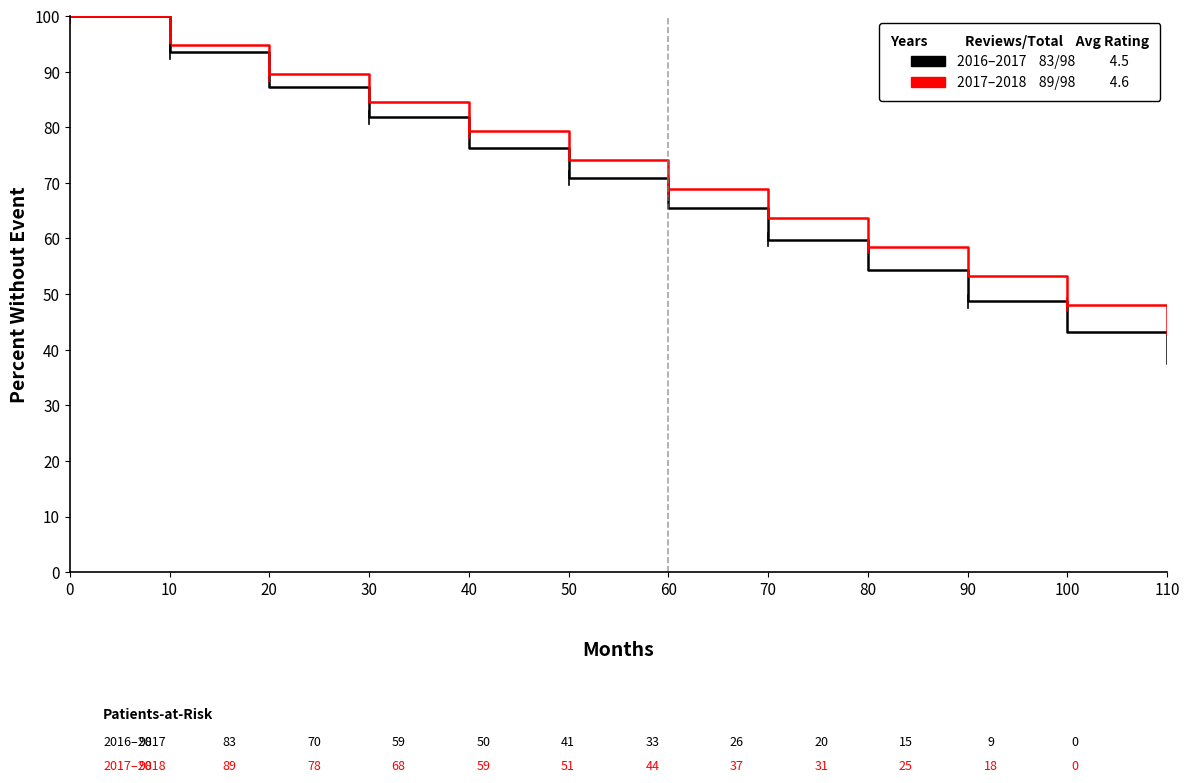

Does the chart display data point markers on the line(s)?

No